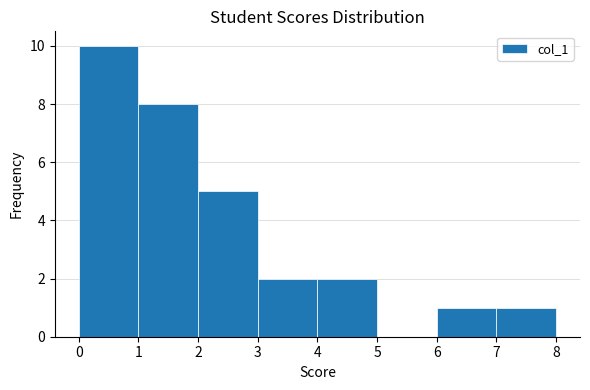

Over which range of the x-axis is the bar tallest?

0 to 1